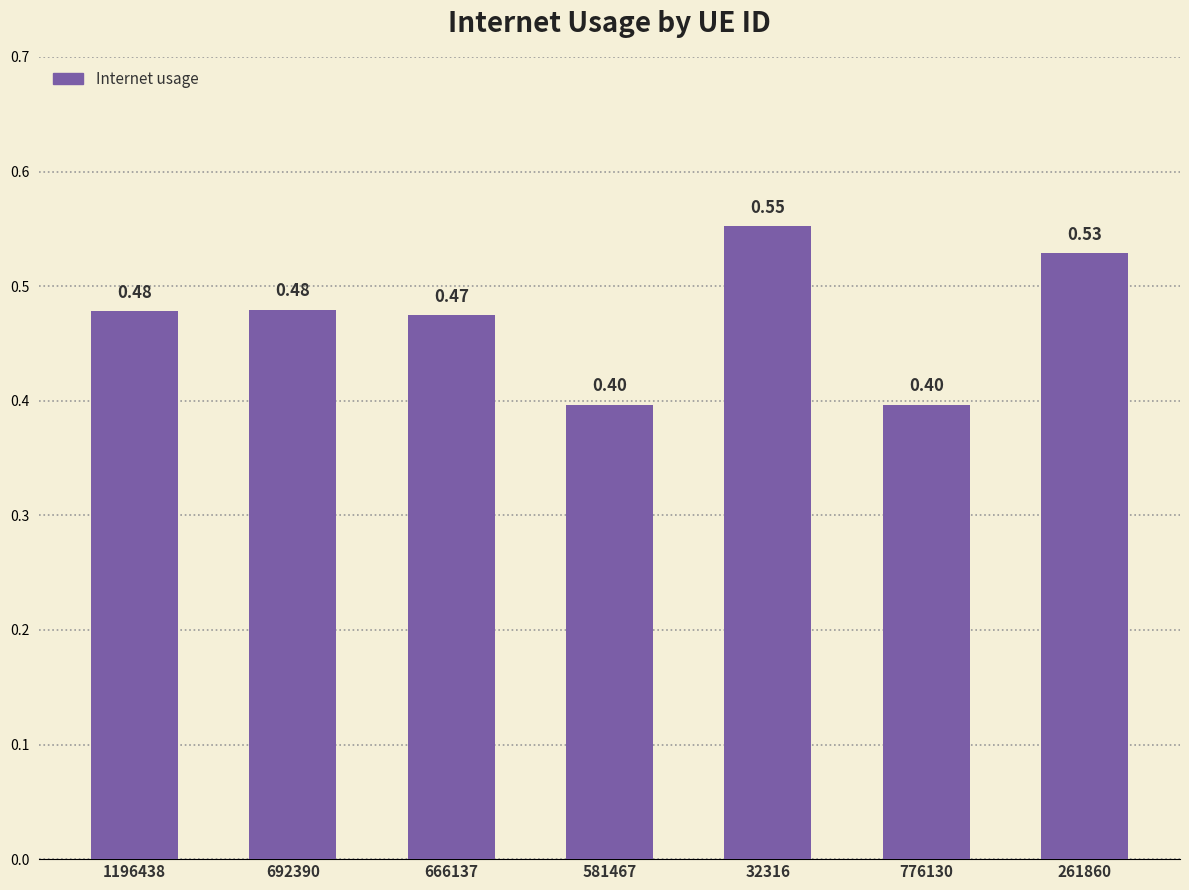

How many values are between 0 and 1?

7